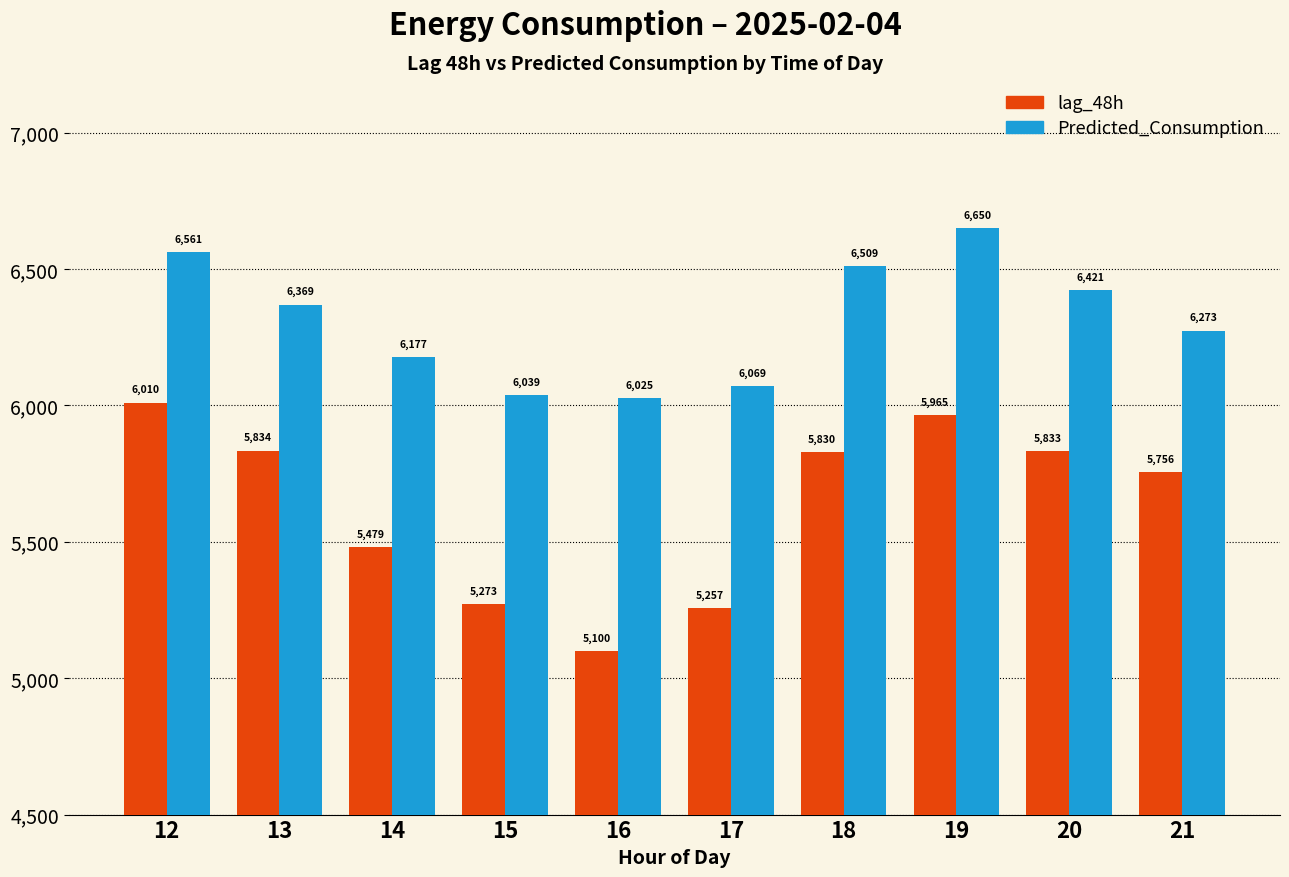

What is the difference between the maximum and minimum values in the Predicted_Consumption series?

625.2